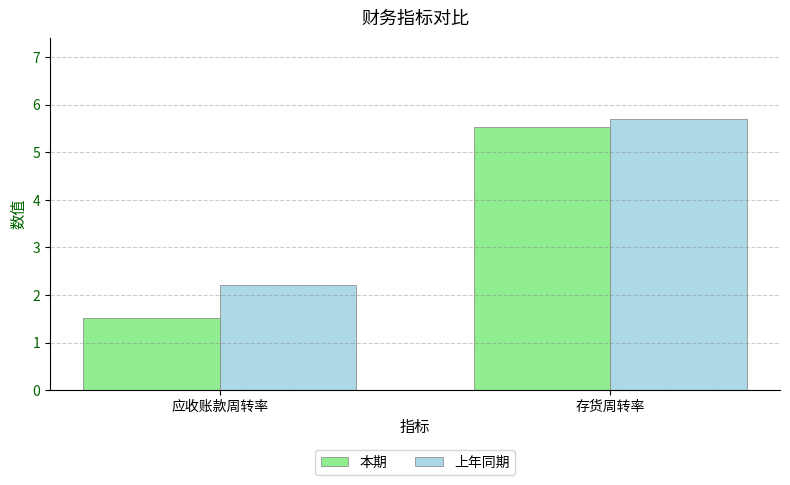

Where is 上年同期 nearest to the value 3?

应收账款周转率